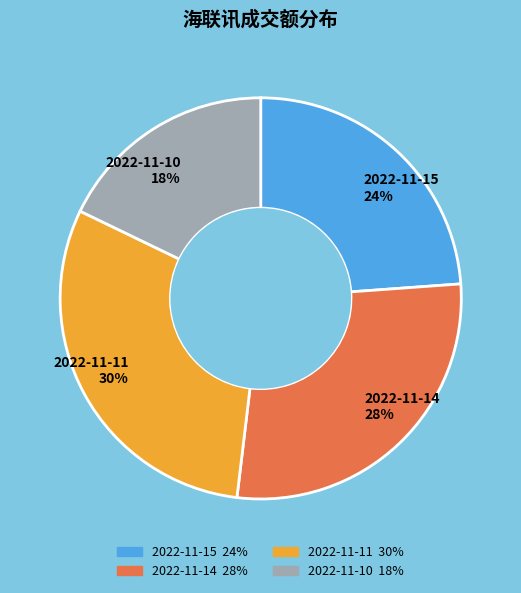

Which category has the smallest portion of the pie?

2022-11-10